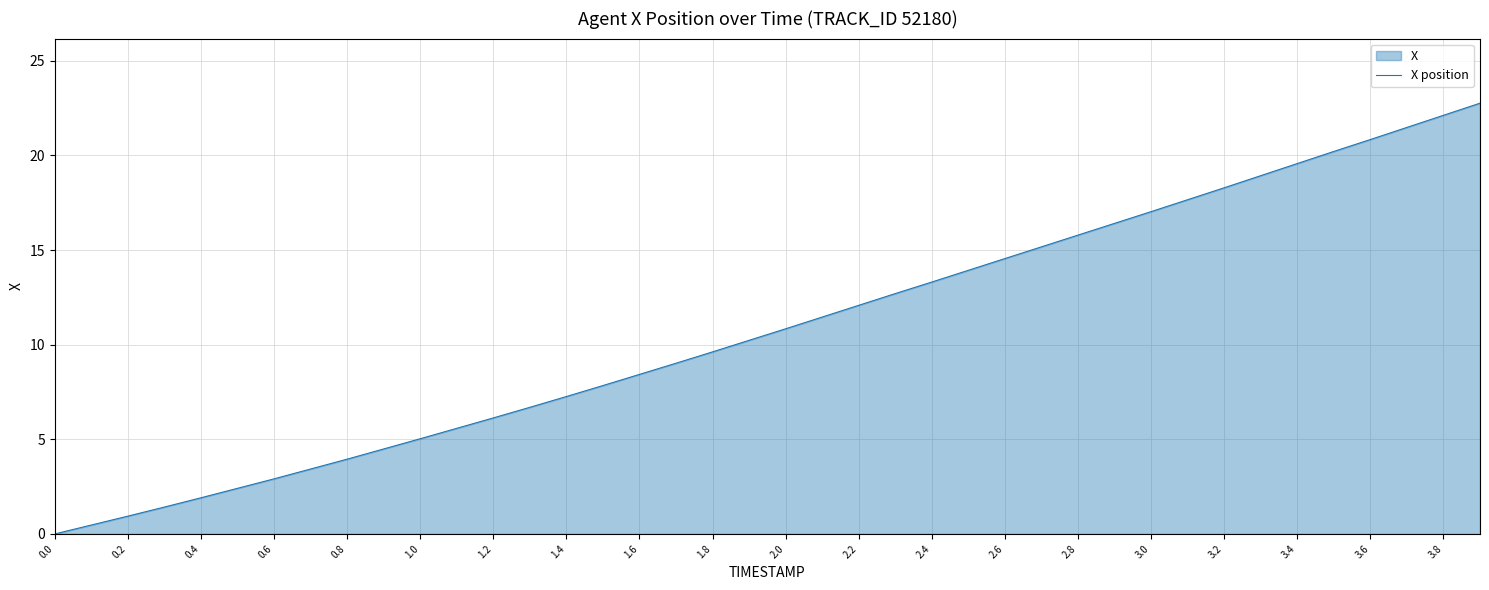

Approximately how many times larger is the value at 0.6 compared to 1.8?

0.3